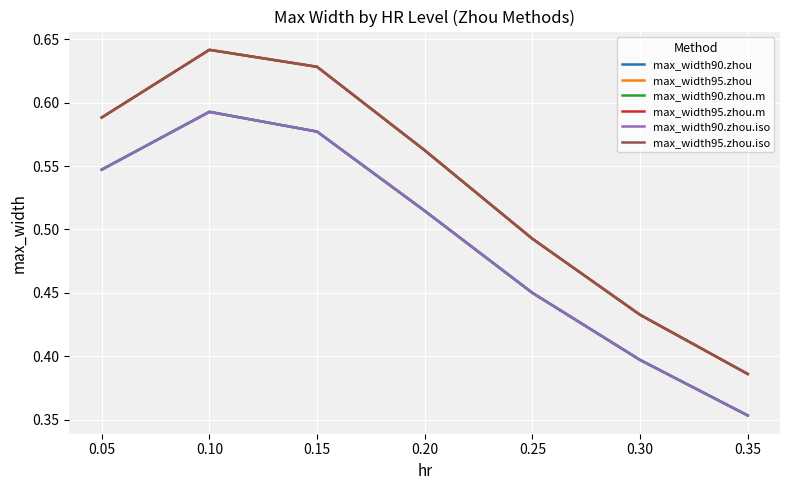

Is this an area chart (filled region under the line)?

No